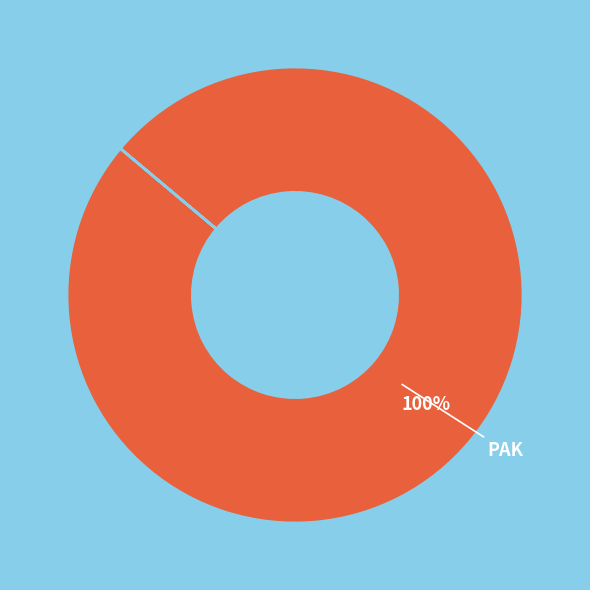

Which category accounts for the majority?

PAK